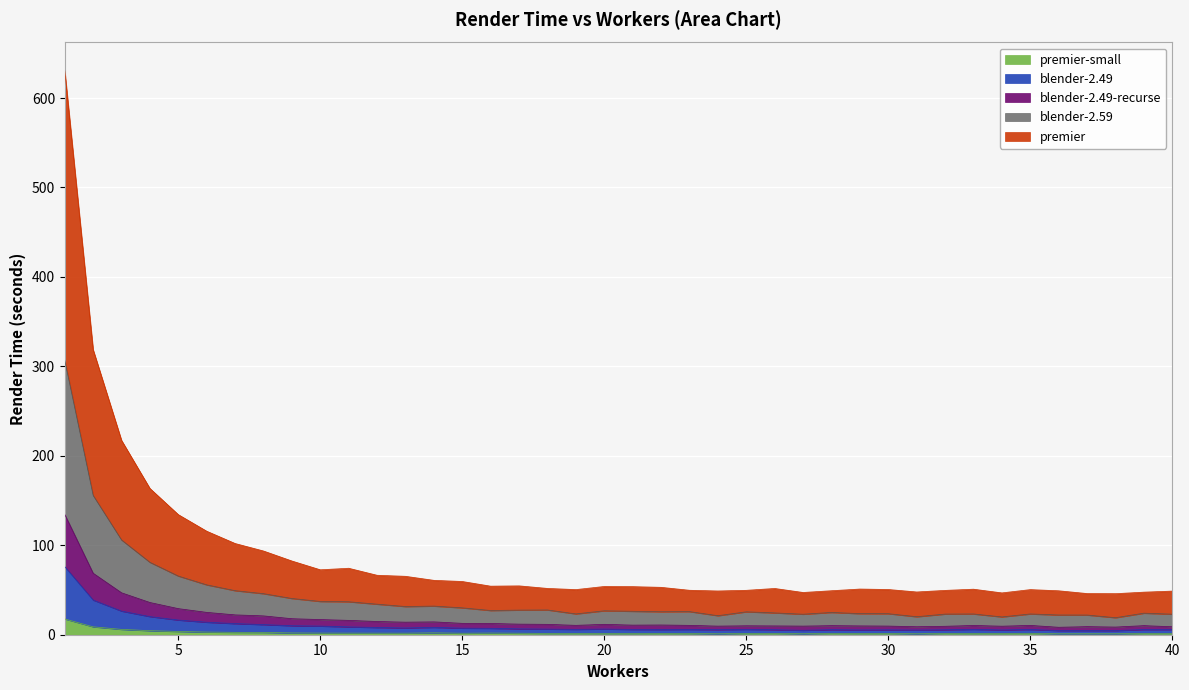

Is it true that blender-2.49-recurse equals 10.5 at 19?

True